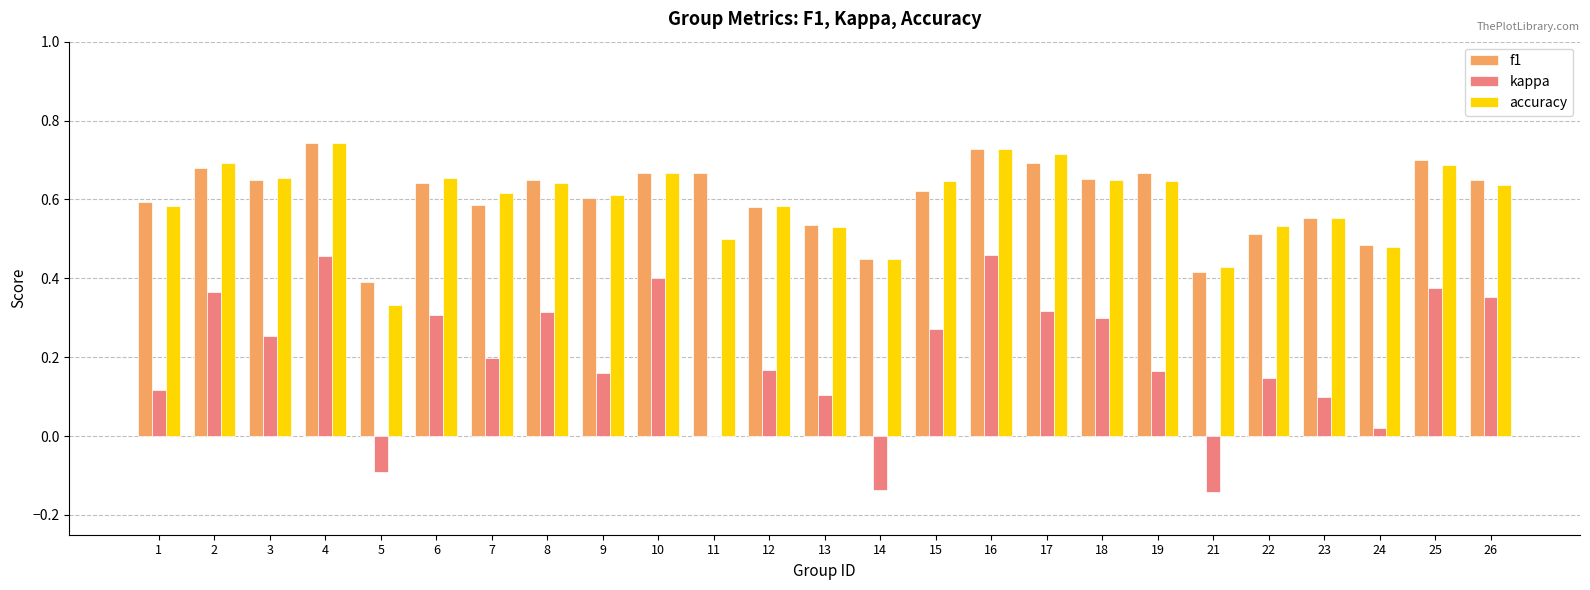

What is the sum of all kappa values?

5.0